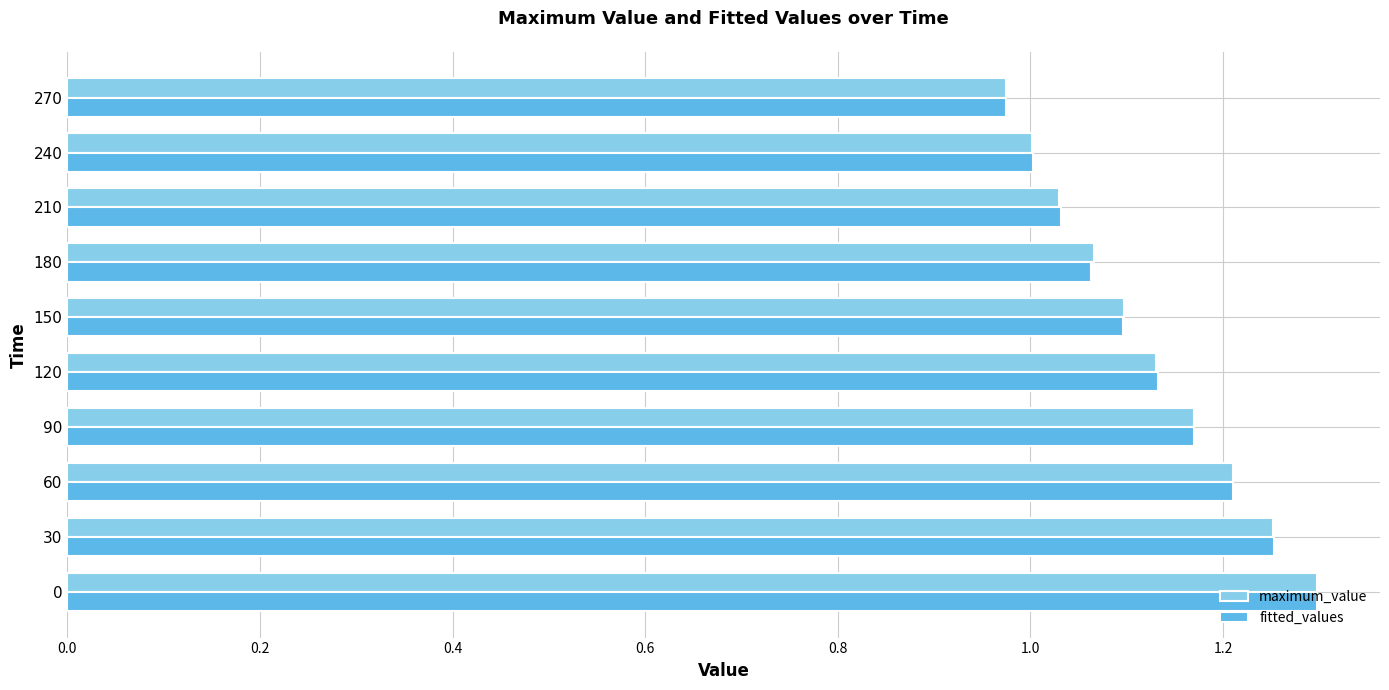

Is the value of fitted_values at 30 greater than the value of maximum_value at 90?

Yes